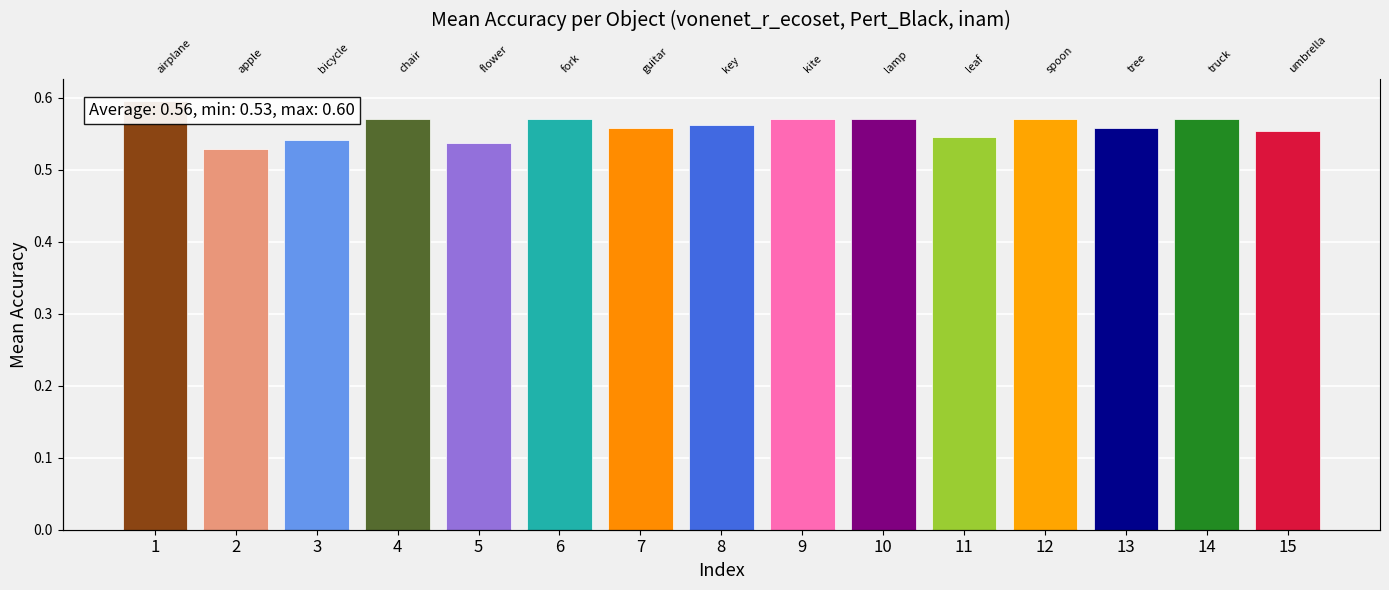

What is the average value?

0.6